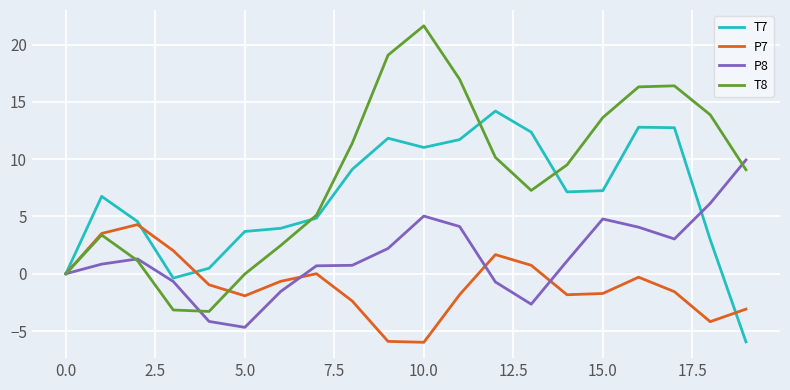

What is the highest value of the P8 series?

9.9